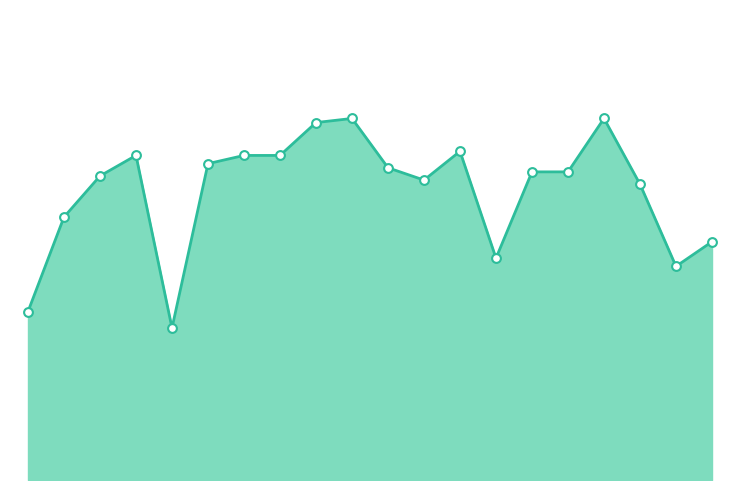

Is this an area chart (filled region under the line)?

Yes